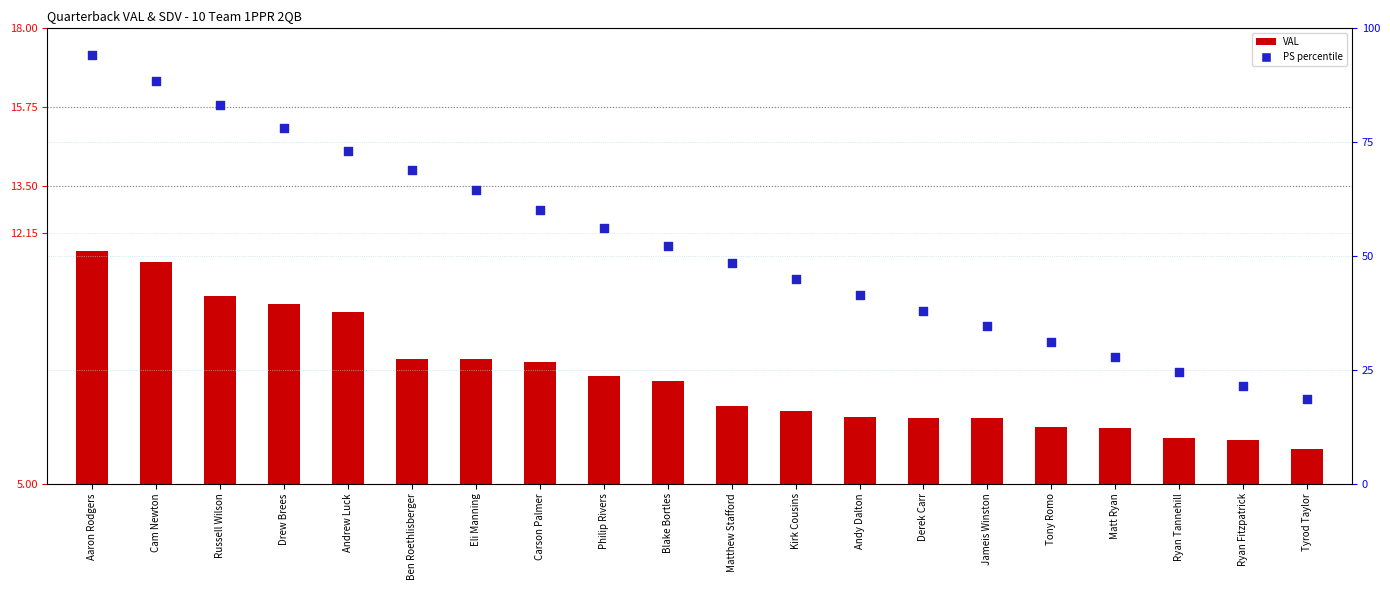

What is the total value across all series at Aaron Rodgers?

100.7